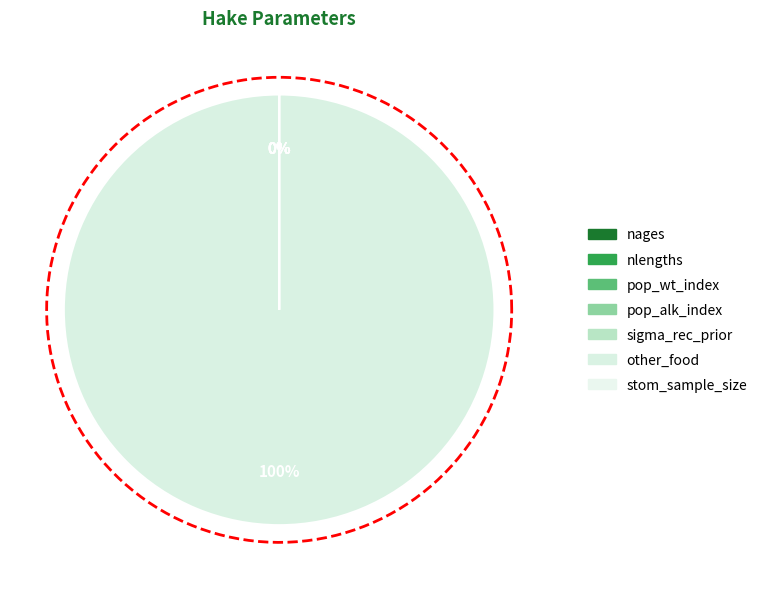

What percentage is NOT represented by nlengths?

100.0%